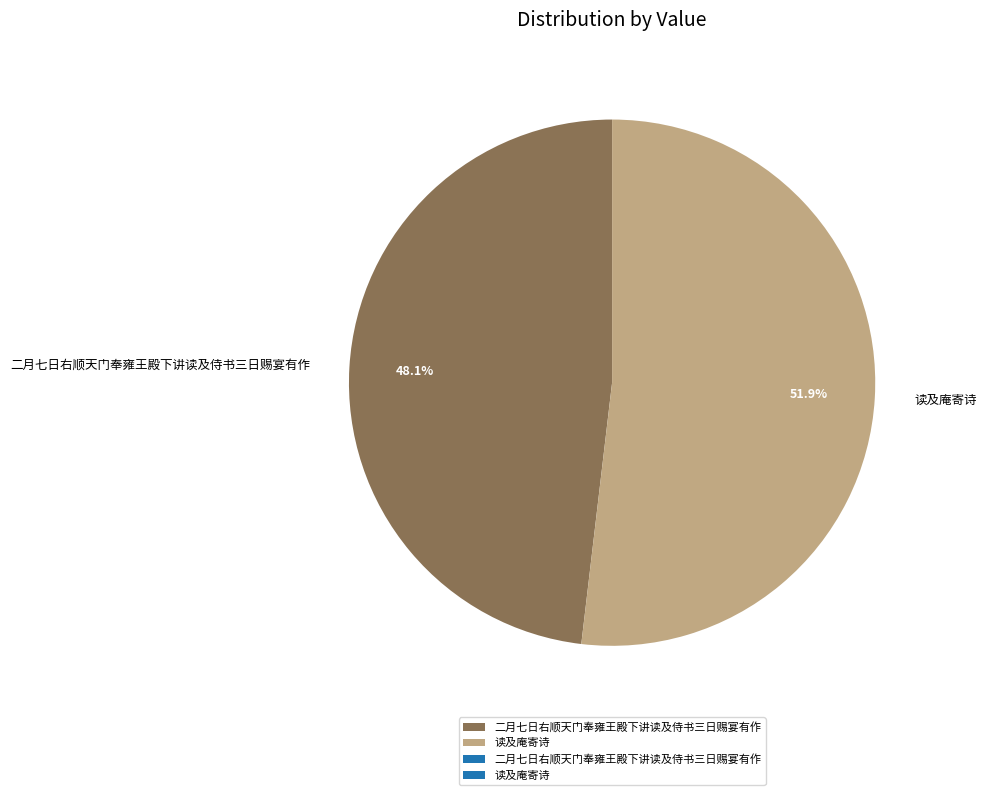

What is the largest slice in the pie chart?

读及庵寄诗